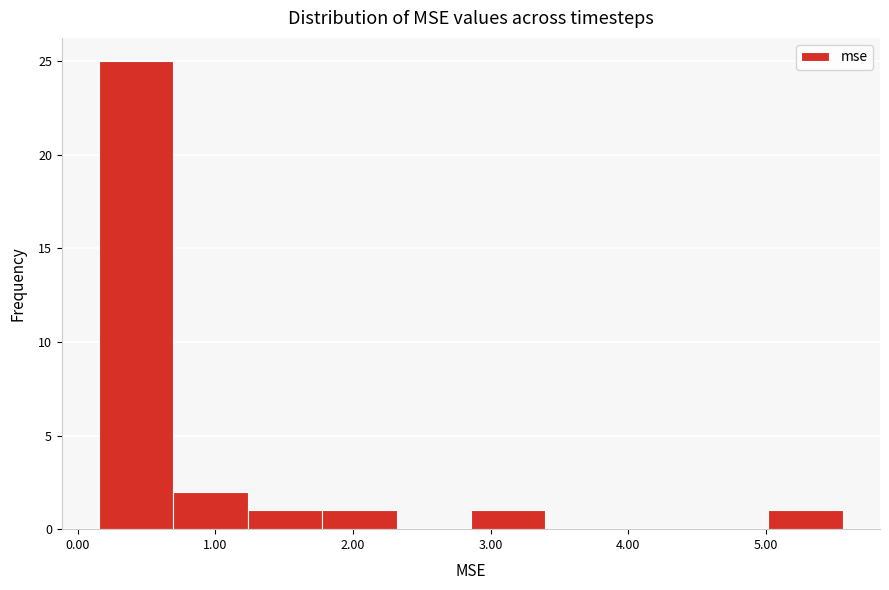

Reading left to right, transcribe this chart: for each bar, give the range it covers on the x-axis and its height. Neither the bar edges nor the heights are printed on the chart, so give them approximately, as read against the axes.

0.2 to 0.7: 25
0.7 to 1.2: 2
1.2 to 1.8: 1
1.8 to 2.3: 1
2.3 to 2.9: 0
2.9 to 3.4: 1
3.4 to 3.9: 0
3.9 to 4.5: 0
4.5 to 5.0: 0
5.0 to 5.6: 1